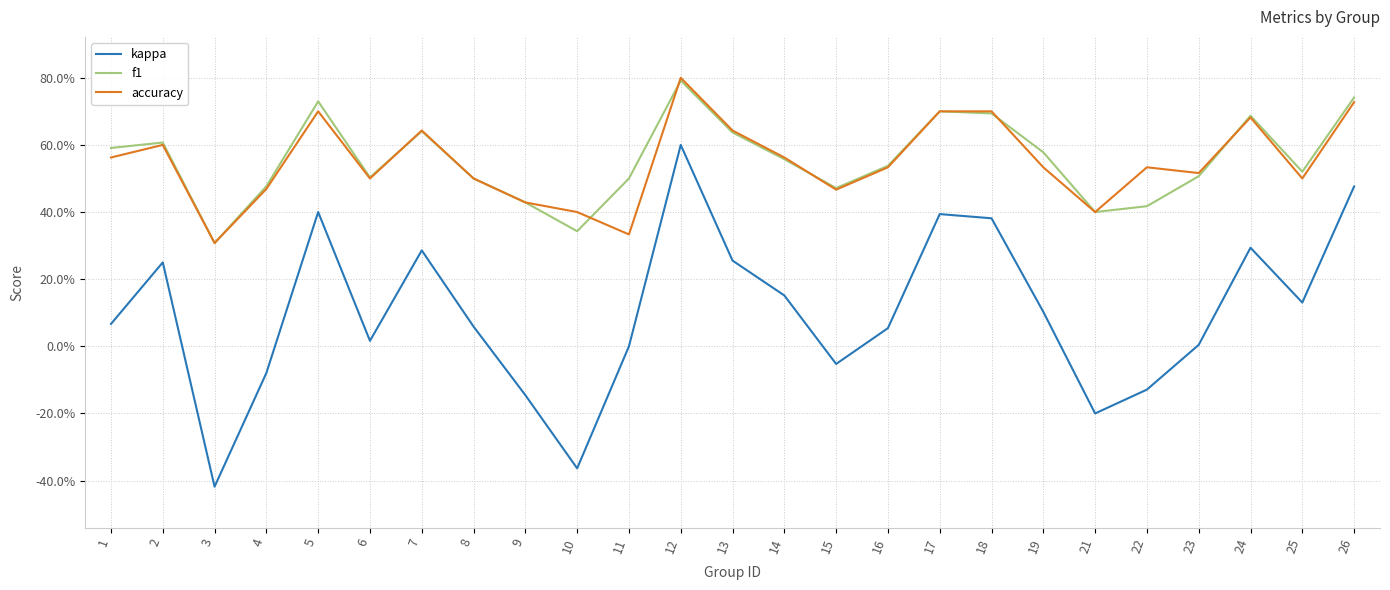

What are all the series names shown in the legend?

kappa, f1, accuracy